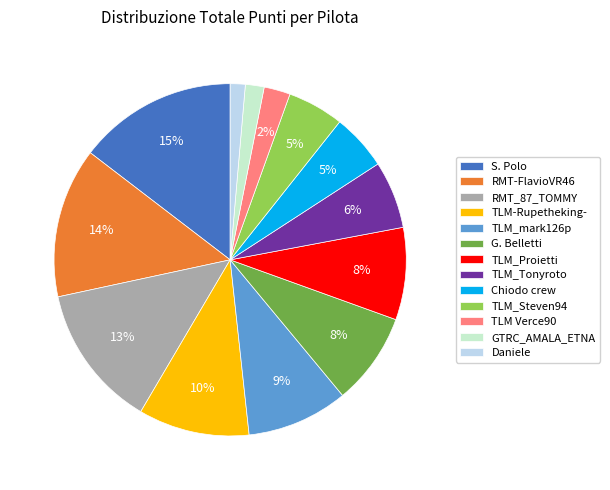

Is the sum of TLM-Rupetheking- and RMT_87_TOMMY greater than half?

No